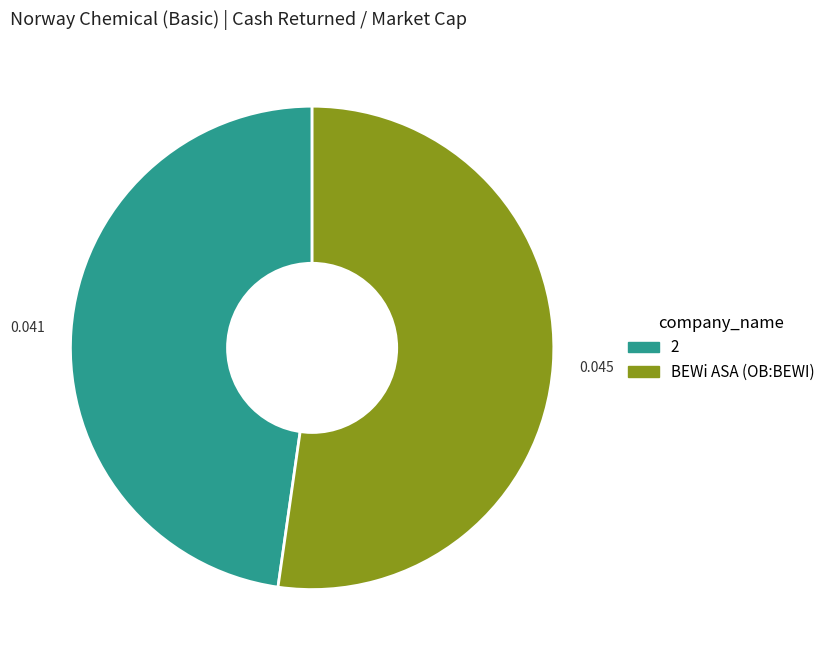

Is there a majority slice in this chart?

Yes